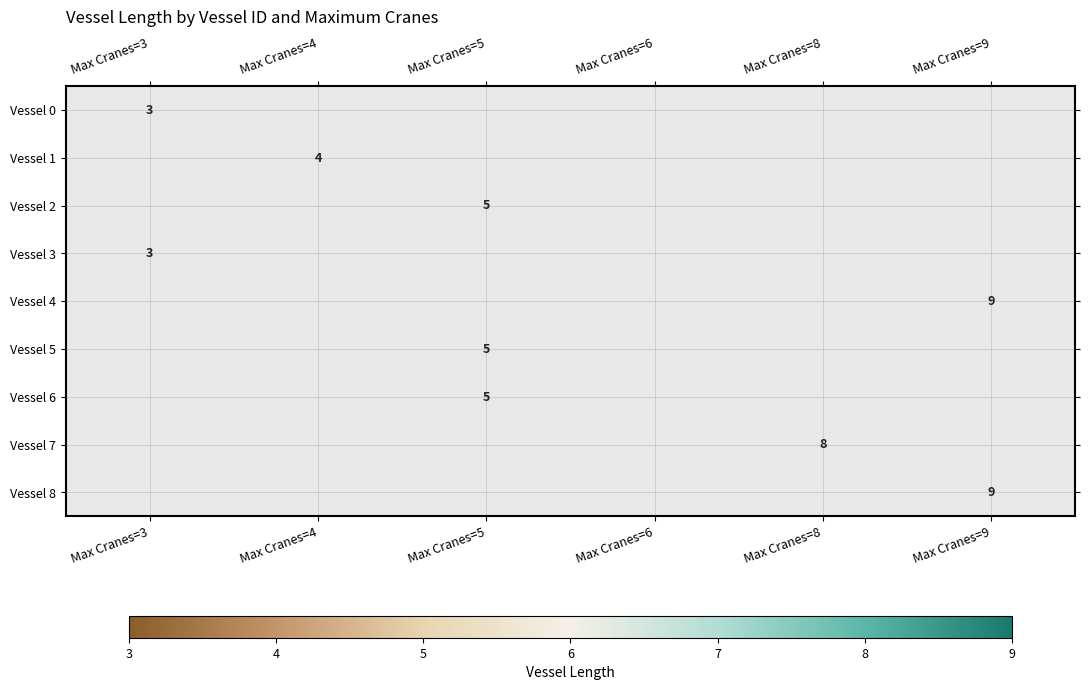

Is it true that Vessel 7 equals 8 at Max Cranes=8?

True